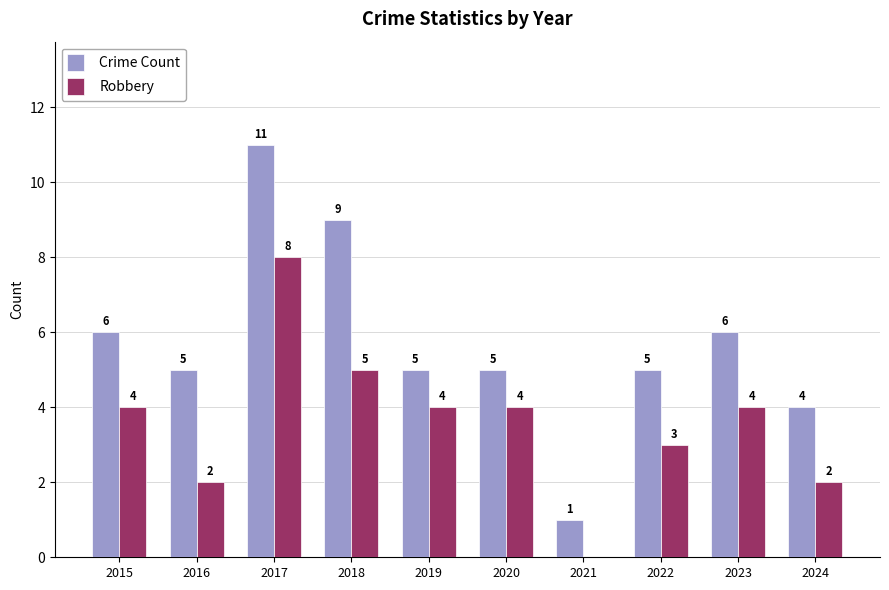

Which series changed the most between 2015 and 2019?

Crime Count